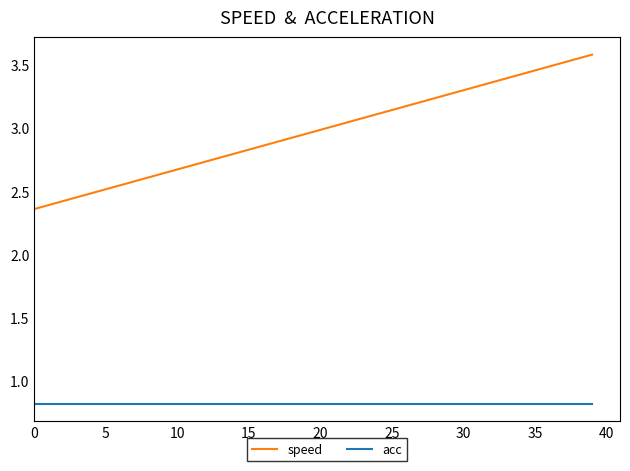

Does the chart display data point markers on the line(s)?

No